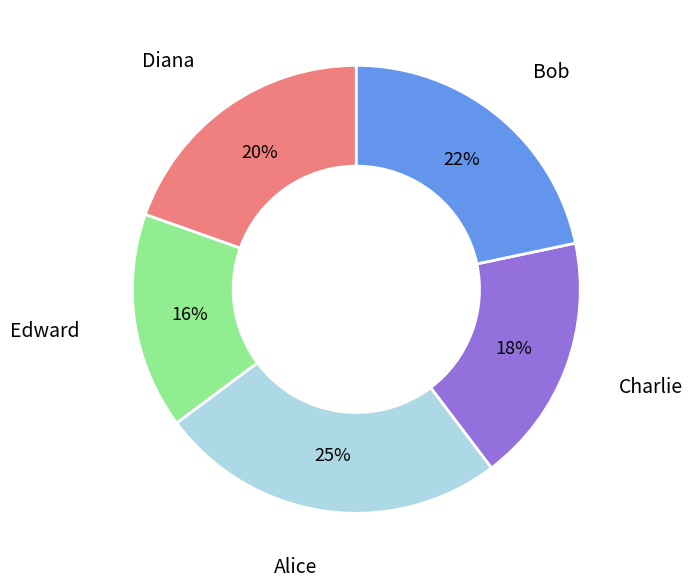

Does any single category account for the majority?

No